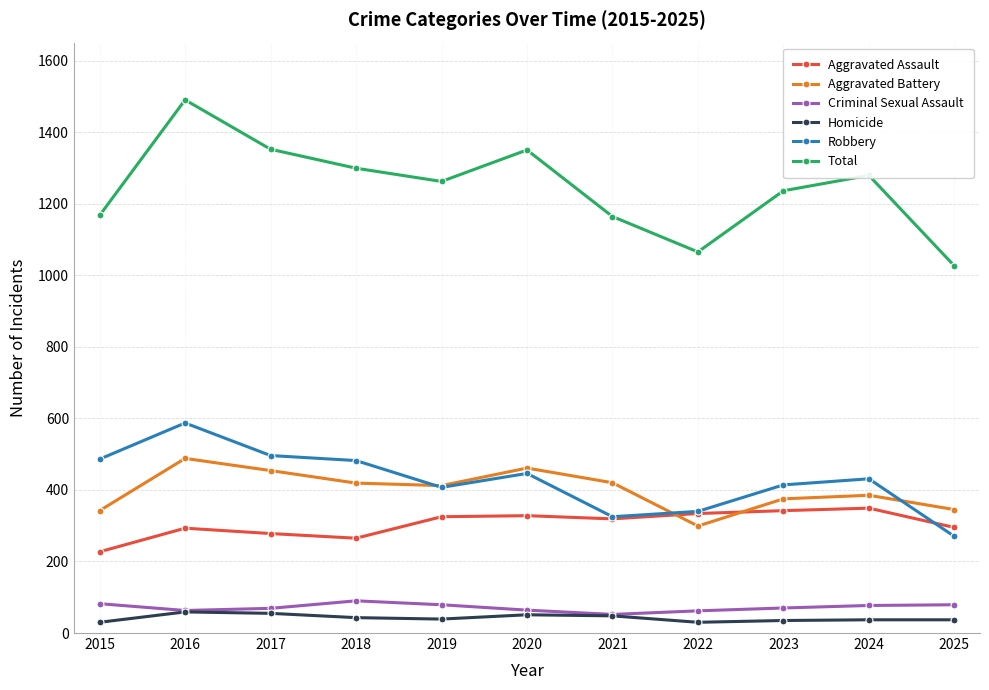

At which label does Aggravated Assault reach its minimum?

2015